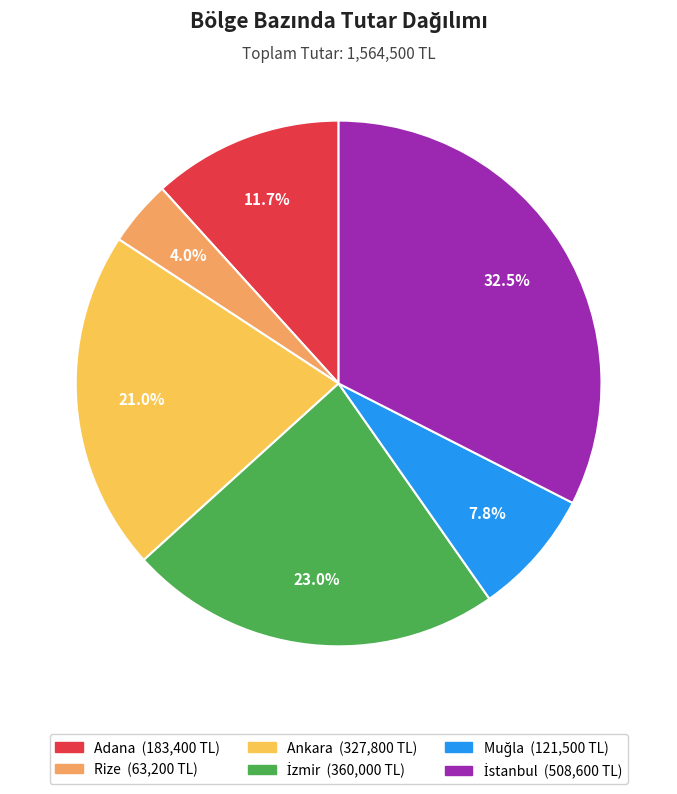

Is Rize the majority of the pie?

No